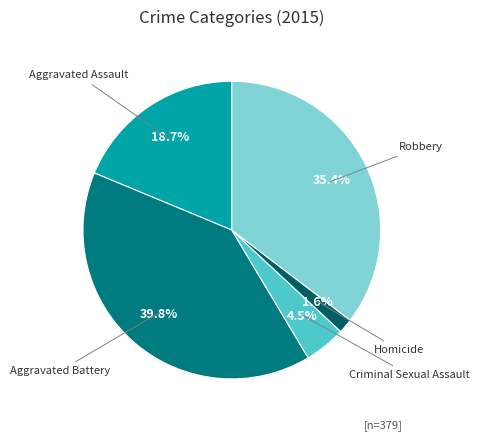

How many segments does this pie chart have?

5